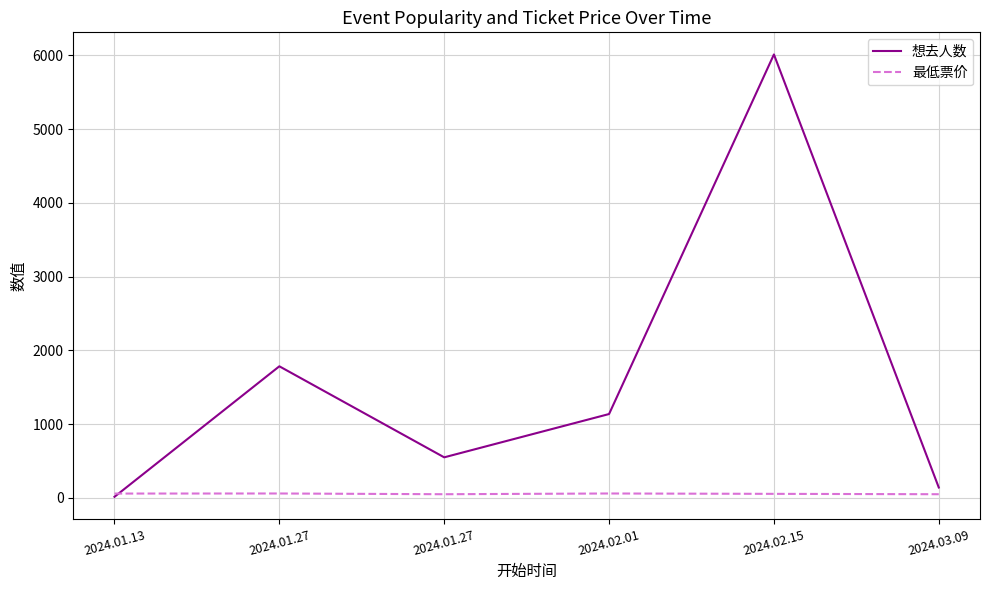

What are all the series names shown in the legend?

想去人数, 最低票价